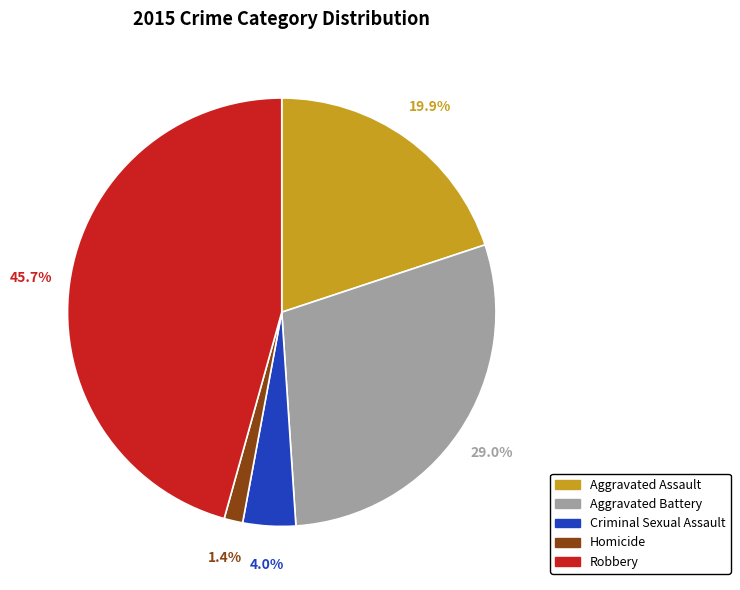

What percentage do Aggravated Assault and Criminal Sexual Assault together represent?

23.9%